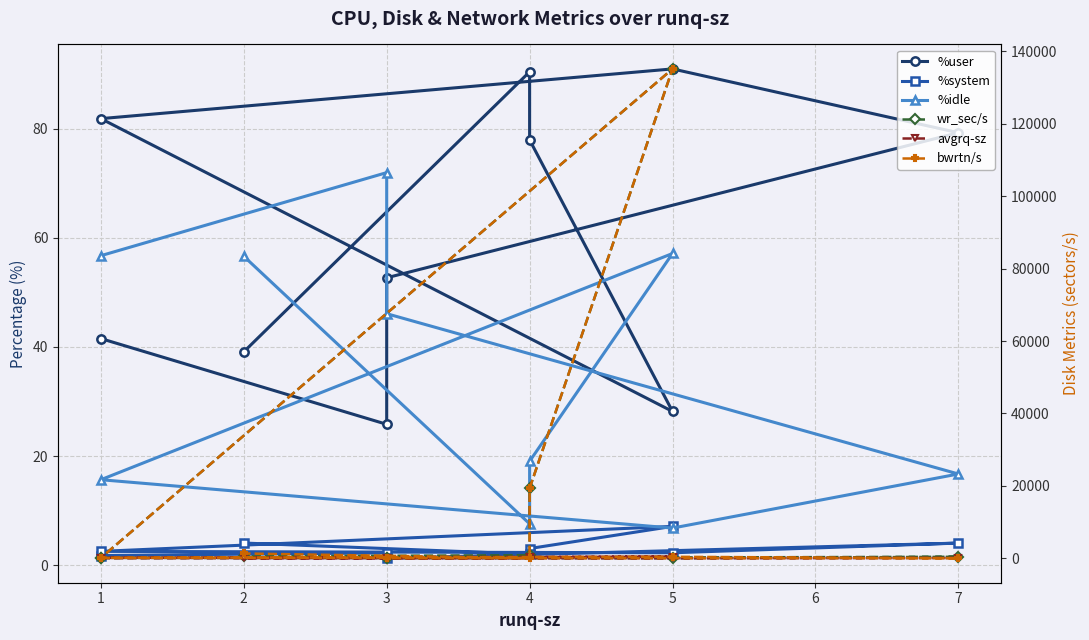

What is the value of the %idle point at the 6th from the left?

15.7